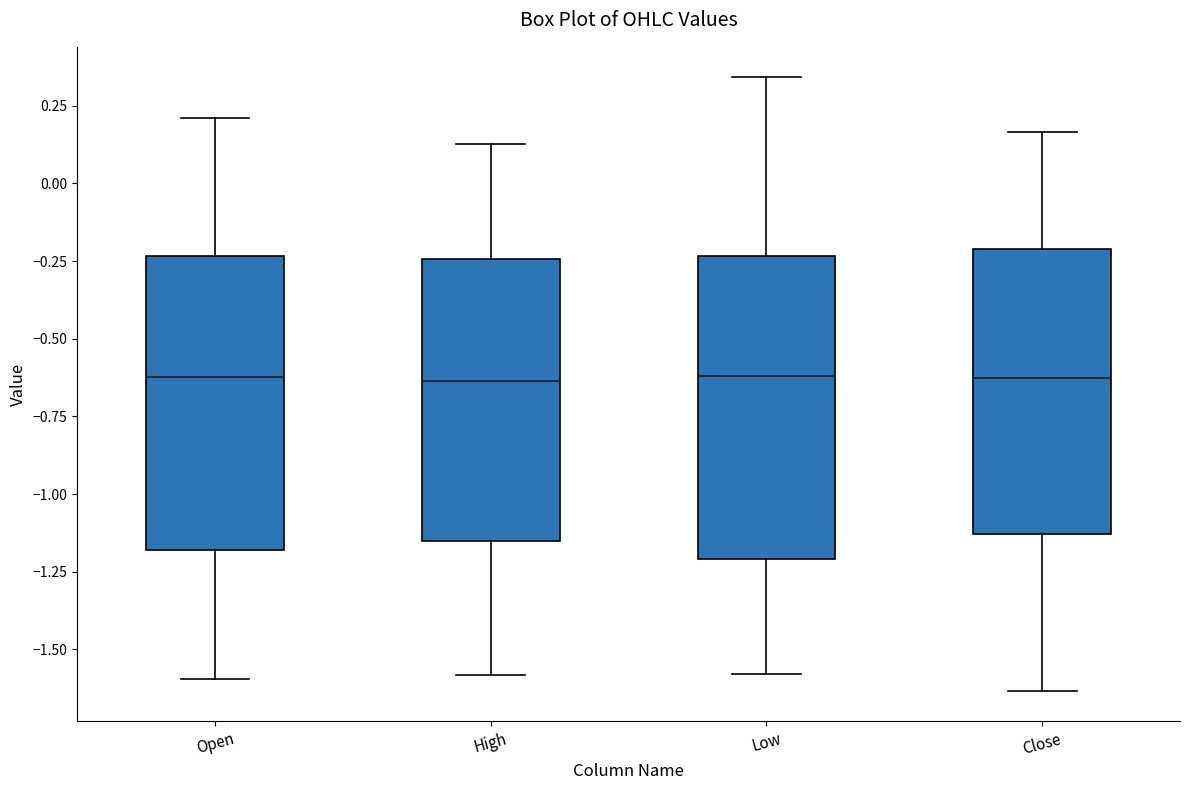

Reading left to right, read every box against the y-axis: the position of its median line, the range the box covers, and the ends of its whiskers. The values are not printed on the chart, so give them approximately, as read against the axis.

Open: median -0.60, box -1.20 to -0.25, whiskers -1.60 to 0.20
High: median -0.65, box -1.15 to -0.25, whiskers -1.60 to 0.15
Low: median -0.60, box -1.20 to -0.25, whiskers -1.60 to 0.35
Close: median -0.65, box -1.15 to -0.20, whiskers -1.65 to 0.15